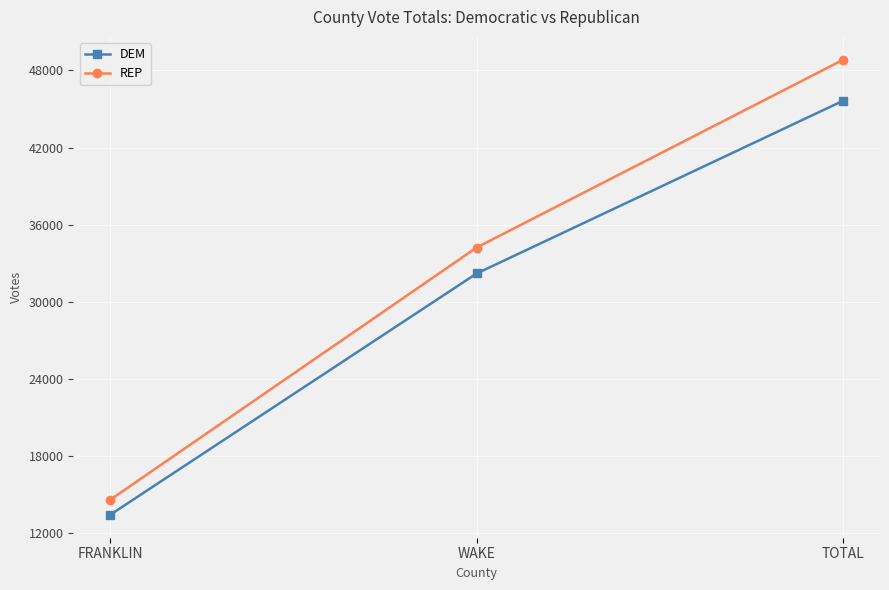

Which series has the largest range (max minus min)?

REP